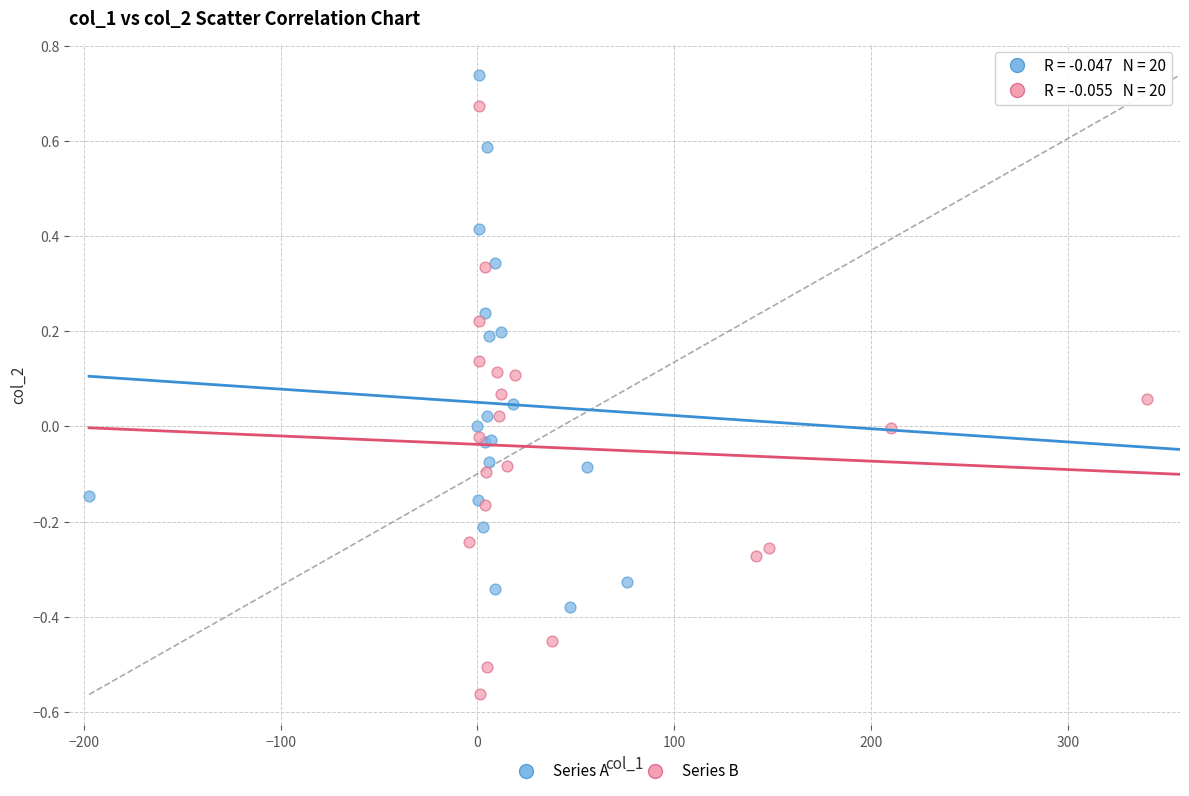

Which series has the widest spread of Y values?

Series B